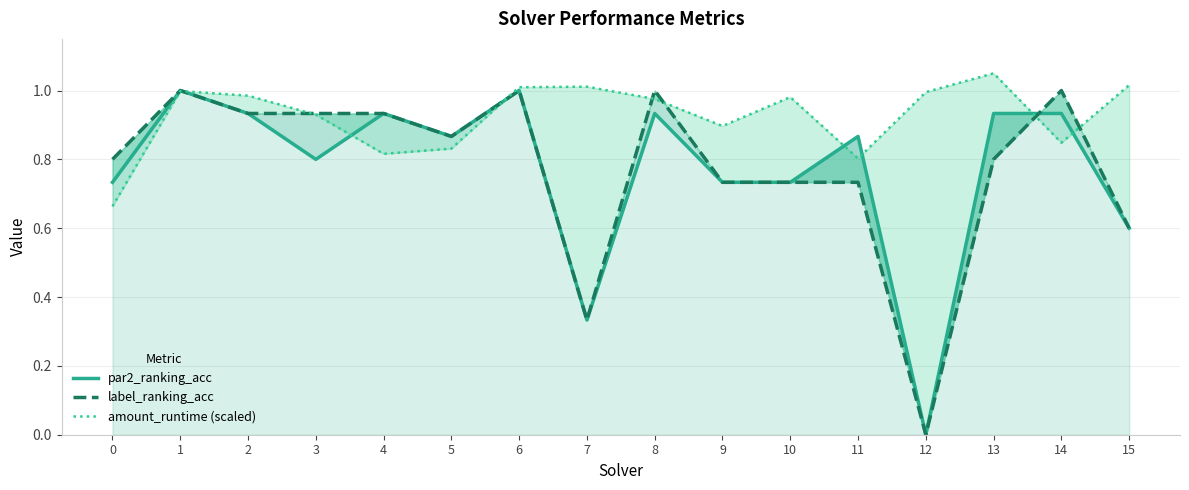

Which series ends up on top after the final intersection of label_ranking_acc and par2_ranking_acc?

label_ranking_acc